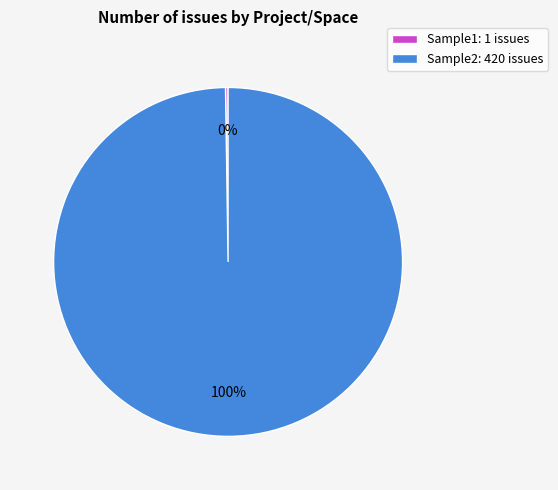

To the nearest percent, what is the difference between the largest and smallest slice percentages?

100%